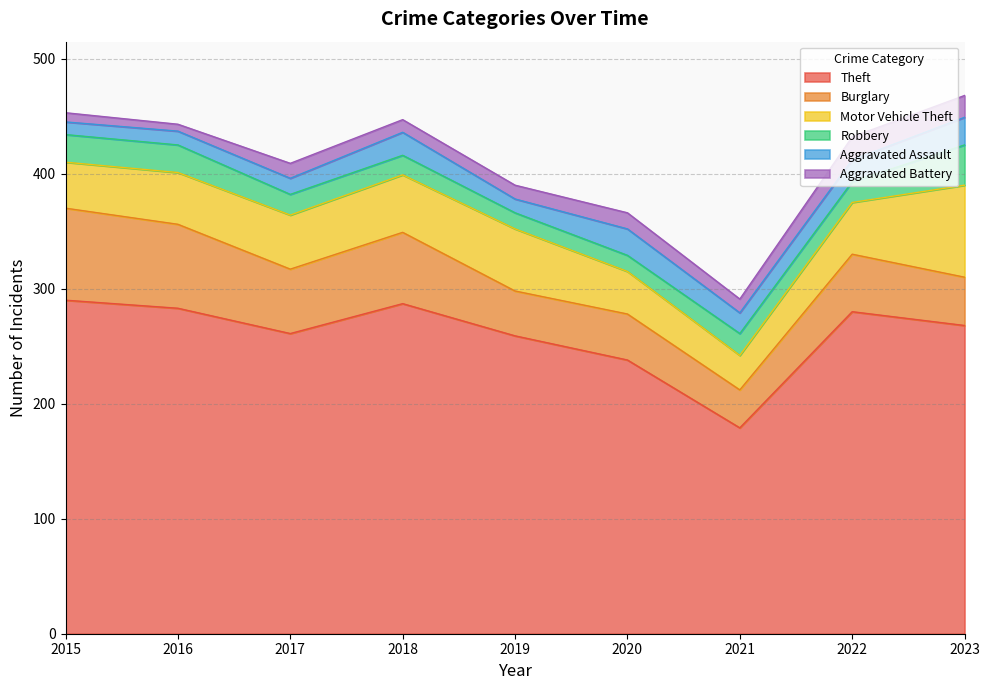

What is the value of the Theft point at the 2nd from the left?

283